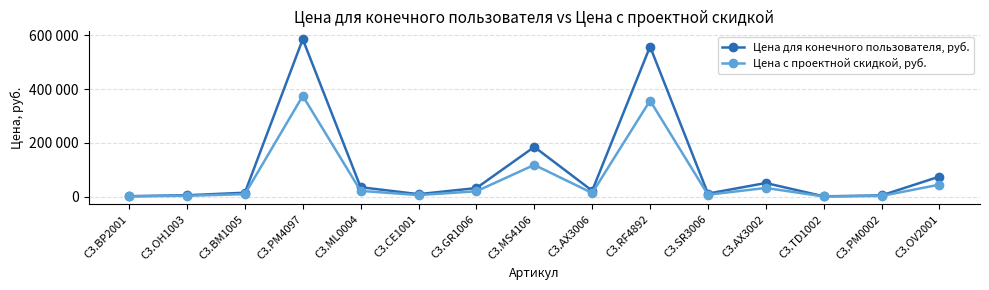

What is the difference between the Цена с проектной скидкой, руб. values at C3.PM4097 and C3.SR3006?

367300